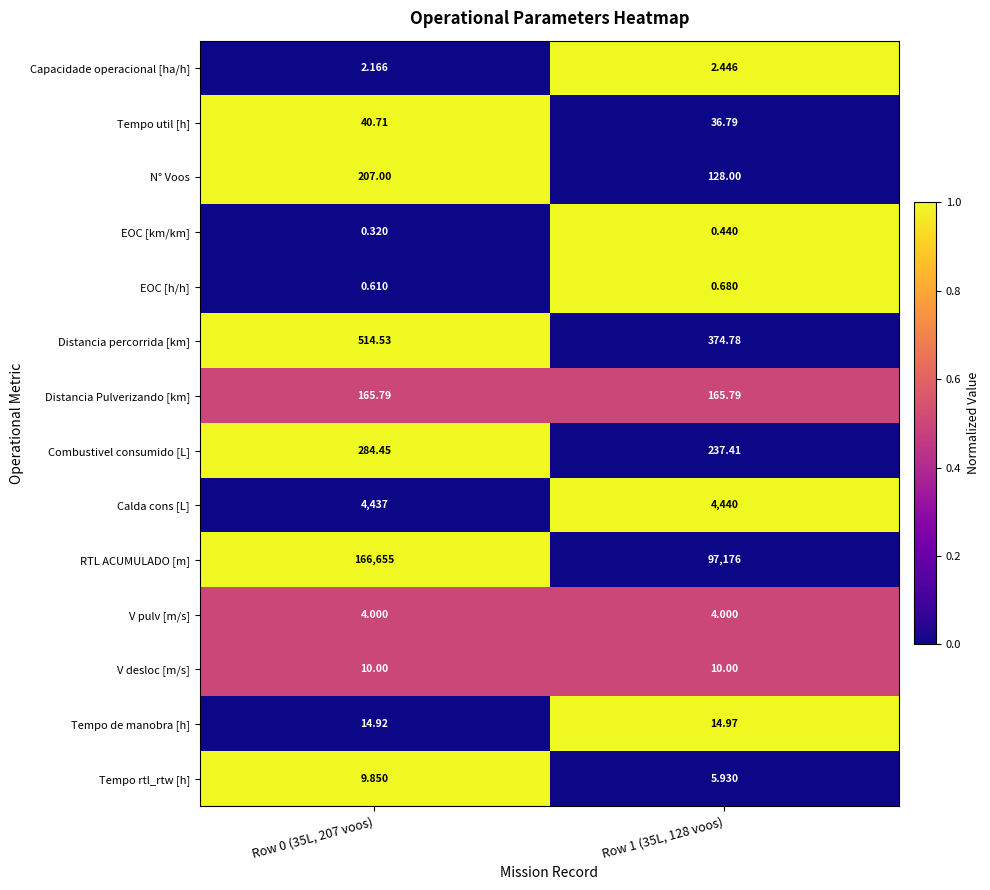

Is the value of RTL ACUMULADO [m] at Row 0 (35L, 207 voos) greater than the value of Tempo rtl_rtw [h] at Row 1 (35L, 128 voos)?

Yes